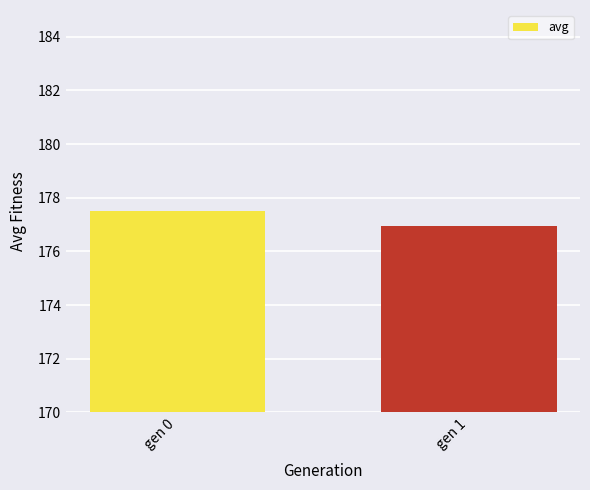

What is the sum of the values at gen 0 and gen 1?

354.4